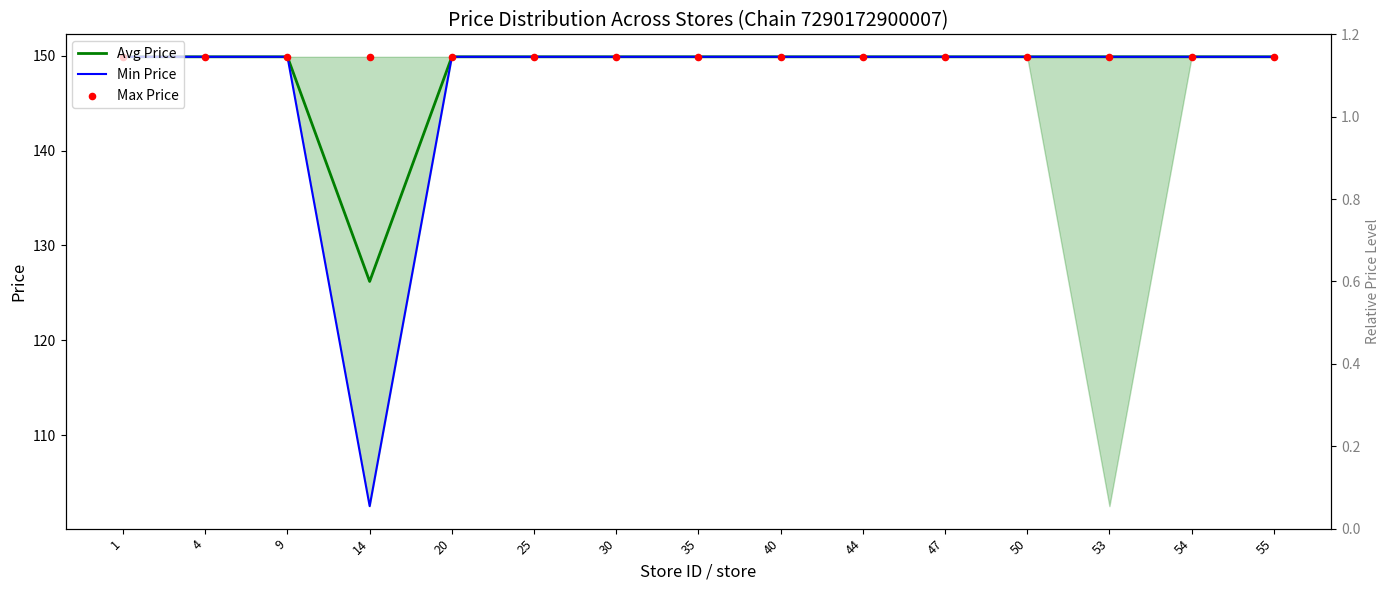

What is the total value across all series at 54?

449.7